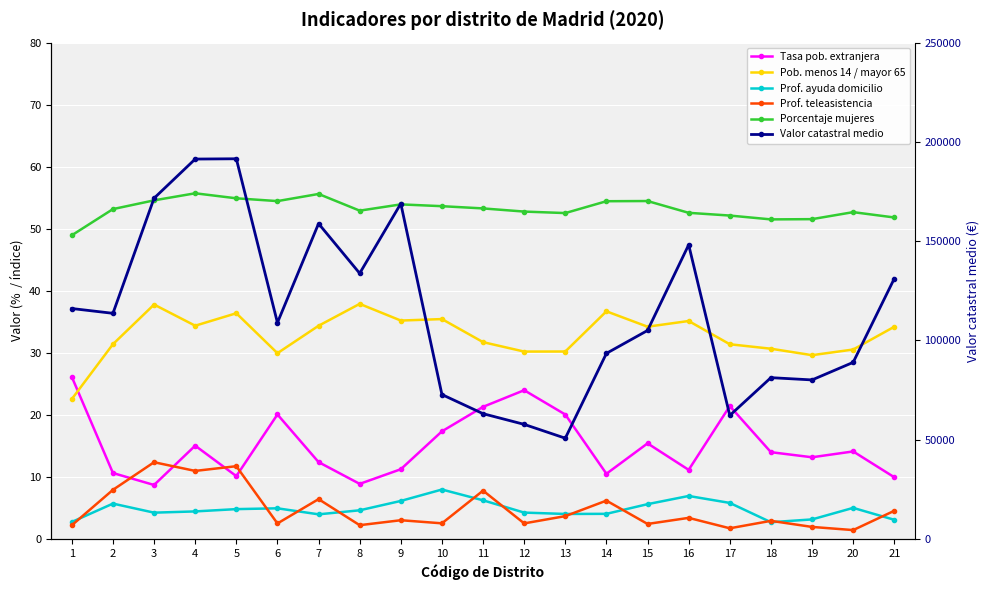

List the series in order of their peak value, lowest first.

Prof. ayuda domicilio, Prof. teleasistencia, Tasa pob. extranjera, Pob. menos 14 / mayor 65, Porcentaje mujeres, Valor catastral medio